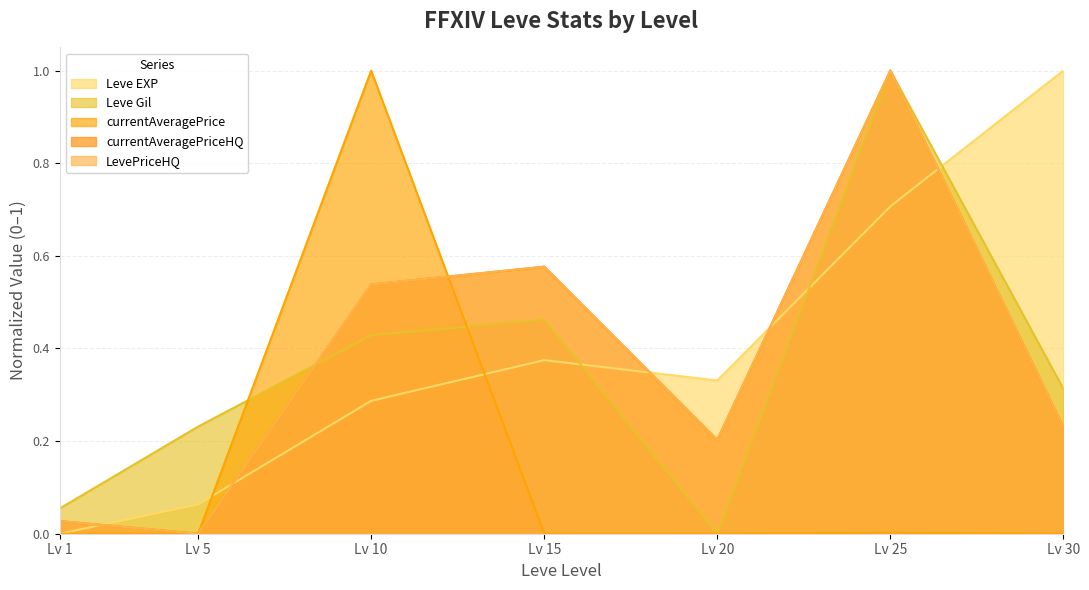

Rank the series at Lv 10 from lowest to highest value.

Leve EXP, Leve Gil, currentAveragePriceHQ, LevePriceHQ, currentAveragePrice